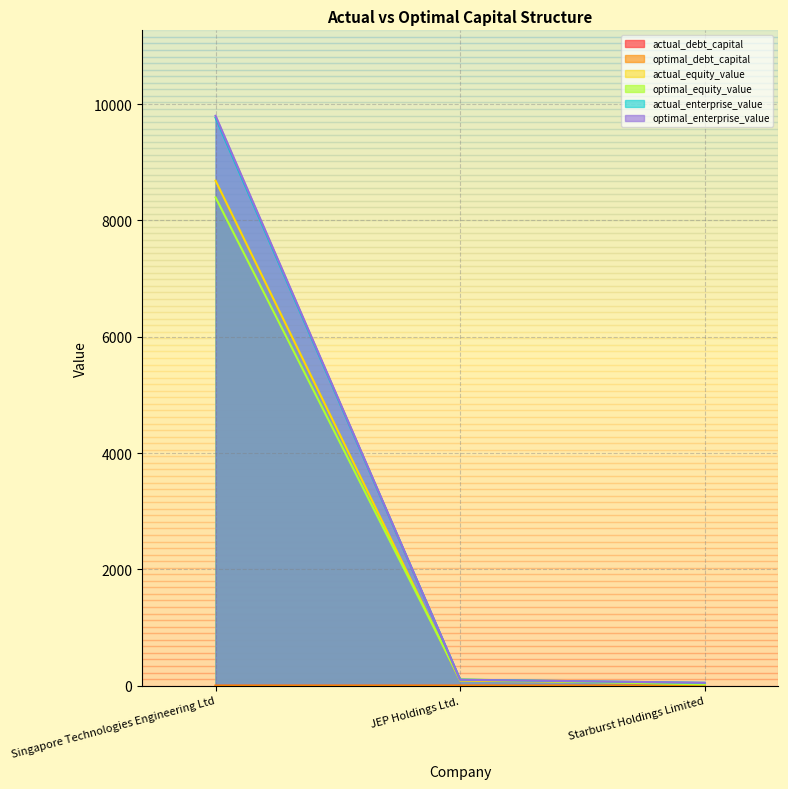

What is the approximate value of optimal_debt_capital at Singapore Technologies Engineering Ltd?

0.2